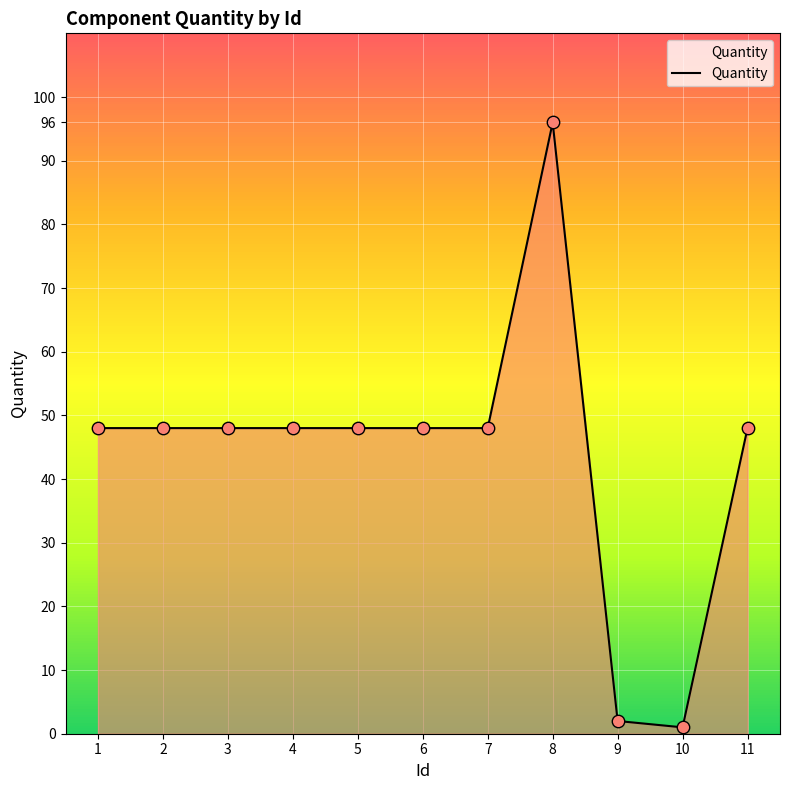

What is the change in value from 5 to 8?

+48